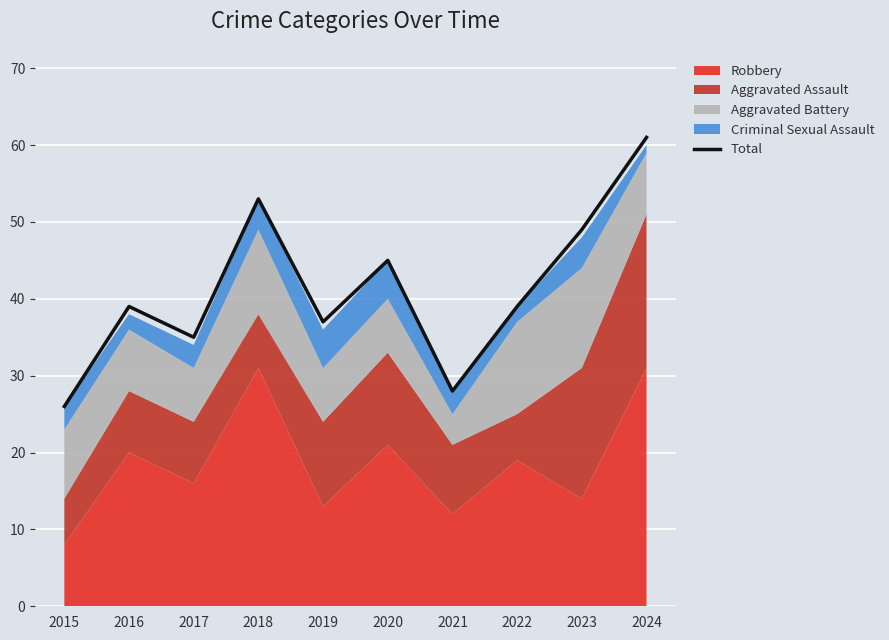

What is the ratio of the value at 2016 to the value at 2023?

0.8